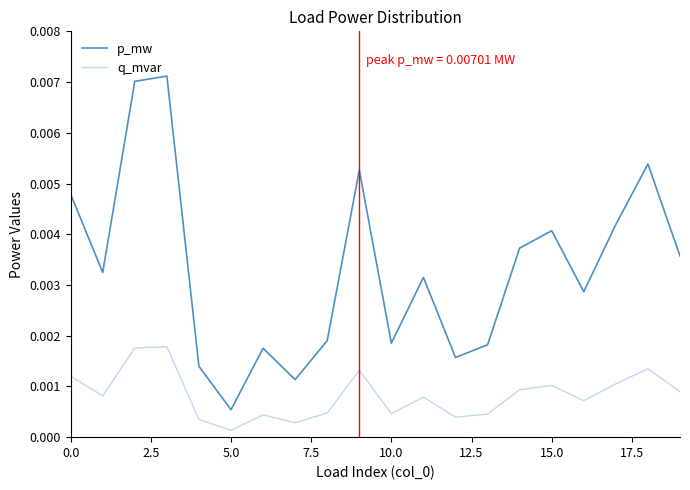

True or false: p_mw and q_mvar intersect in this chart.

False